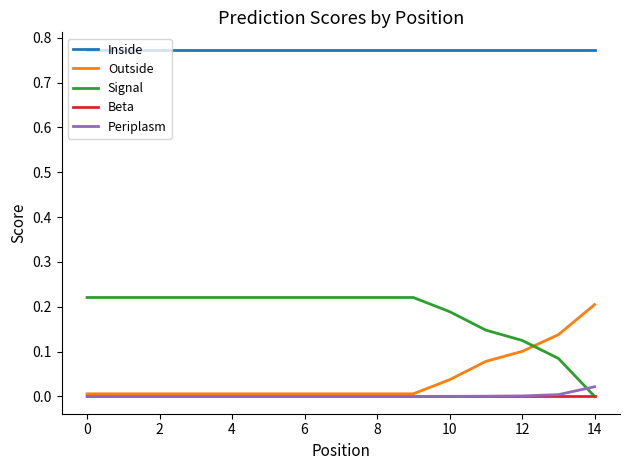

True or false: Signal and Inside intersect in this chart.

False